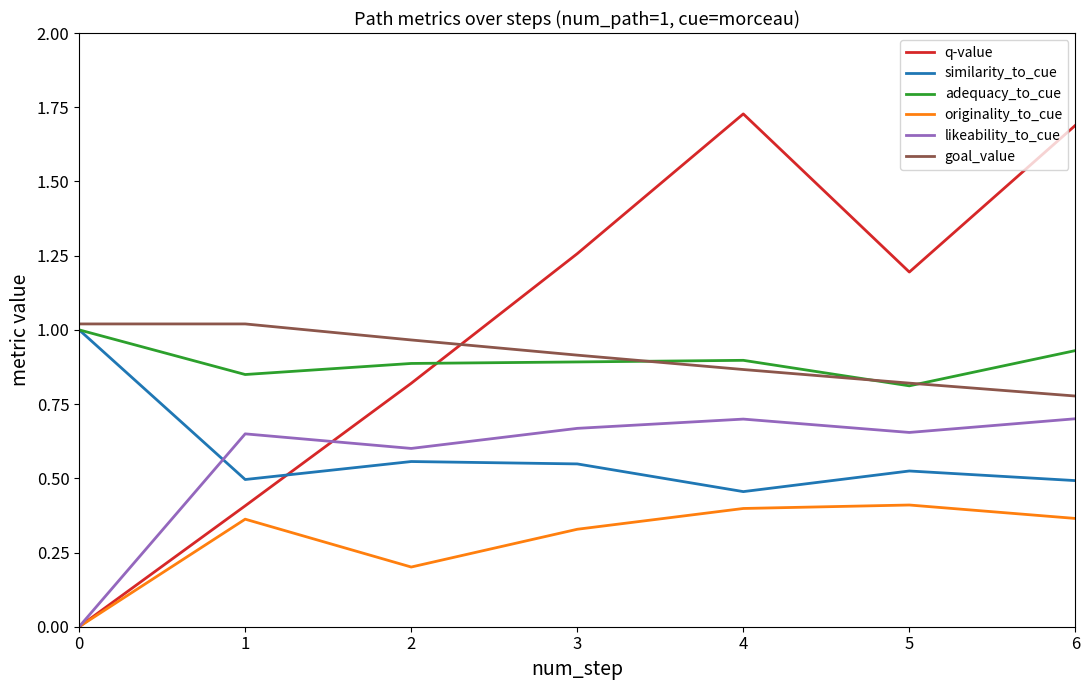

Is the value of likeability_to_cue at 0 greater than the value of goal_value at 5?

No